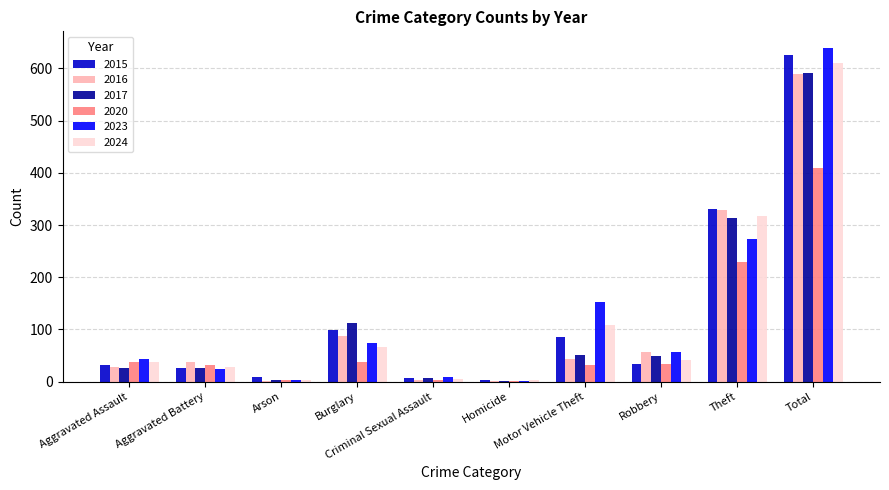

What is the sum of all 2015 values?

1252